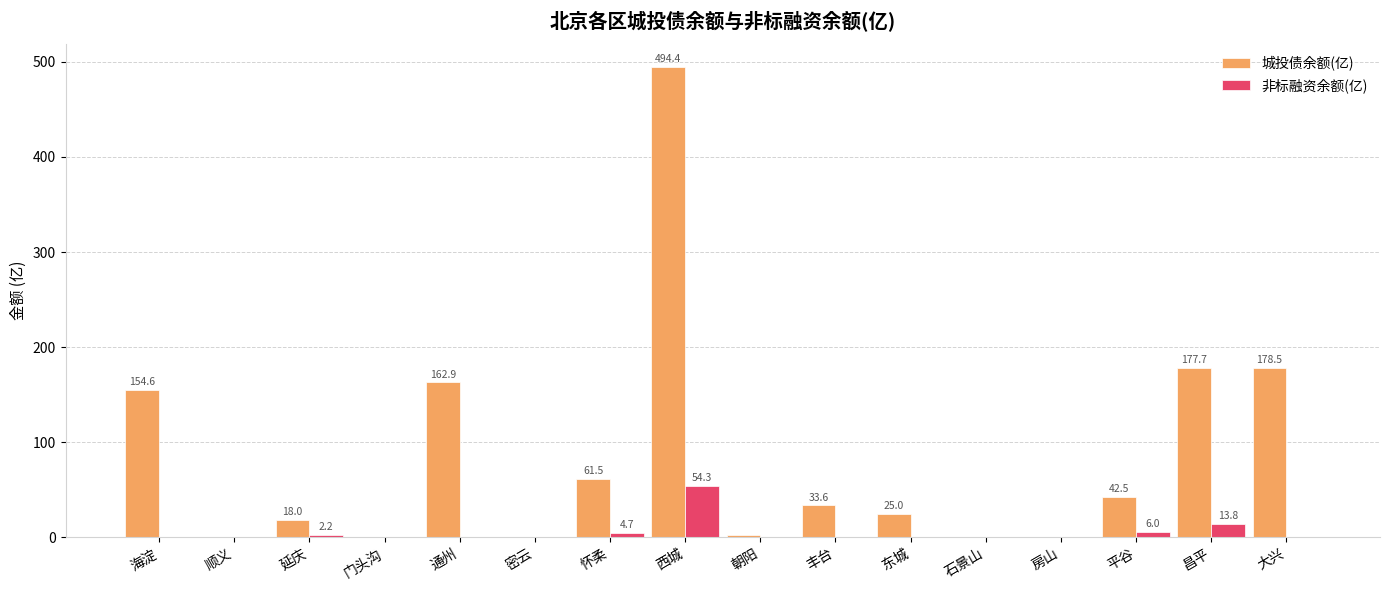

Which label corresponds to the largest value in the chart?

西城